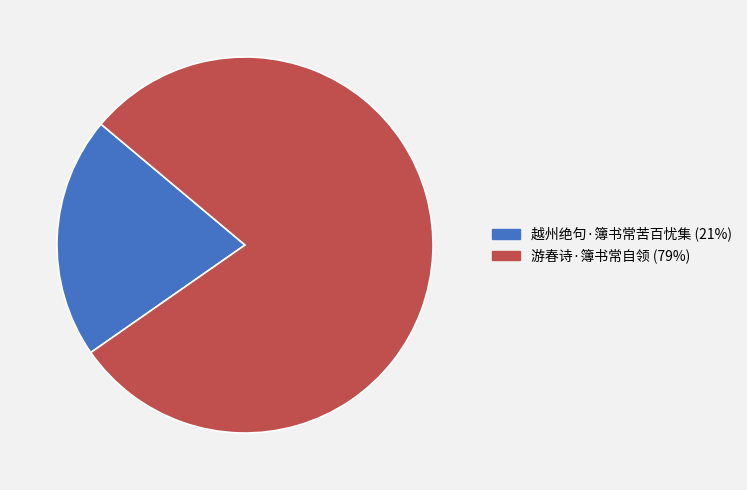

Which slice is the smallest?

越州绝句·簿书常苦百忧集